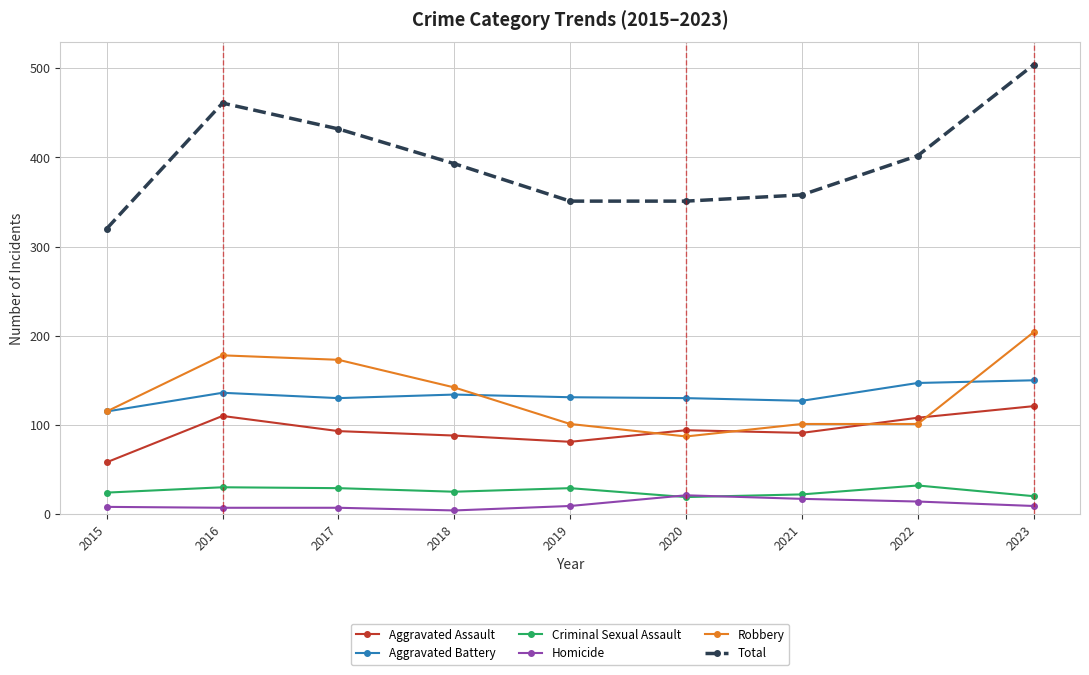

Rank the series by their maximum value, from lowest to highest.

Homicide, Criminal Sexual Assault, Aggravated Assault, Aggravated Battery, Robbery, Total